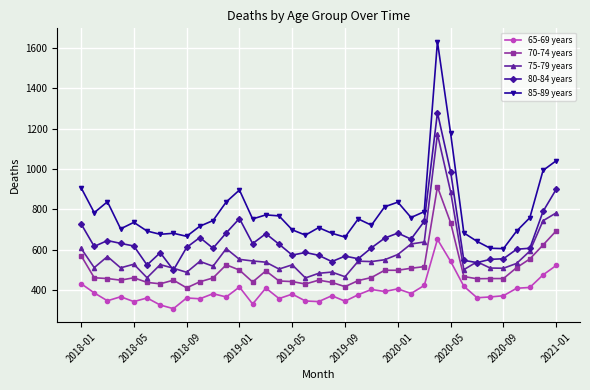

What is the difference between the maximum and second lowest values in the 80-84 years series?

754